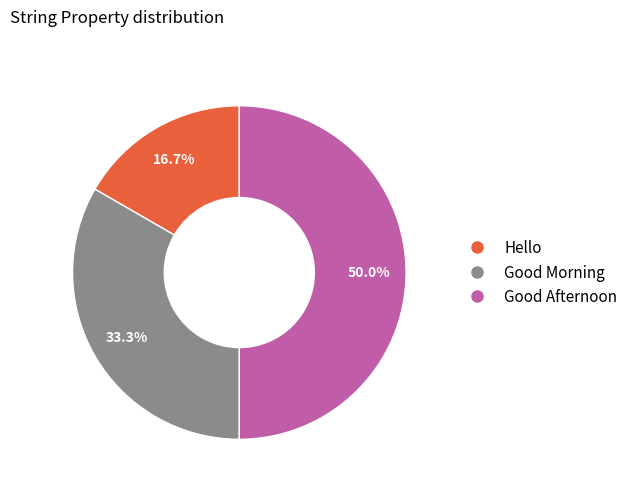

To the nearest percent, what is the combined percentage of Good Afternoon and Good Morning?

83%